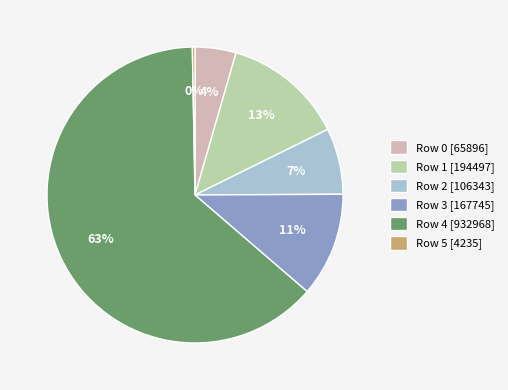

Do Row 2 [106343] and Row 3 [167745] together represent more than half of the pie?

No